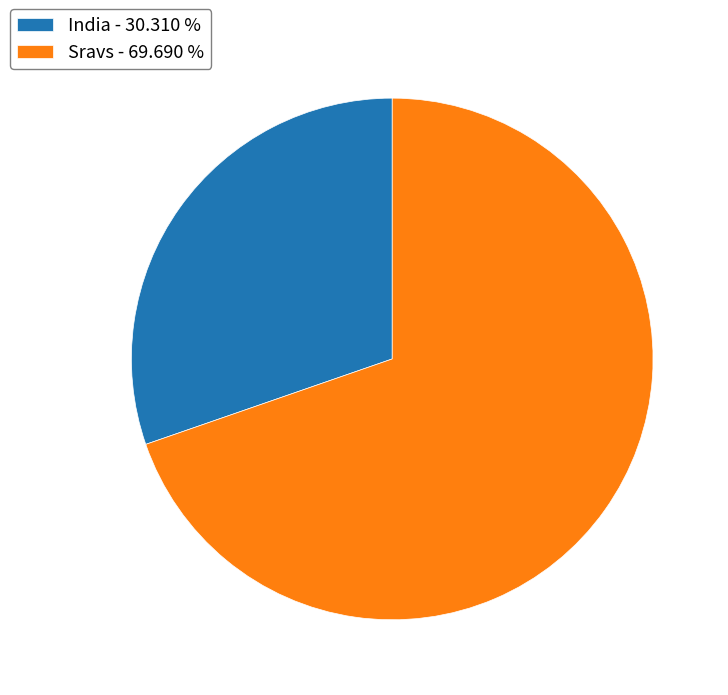

Which slice is the smallest?

India